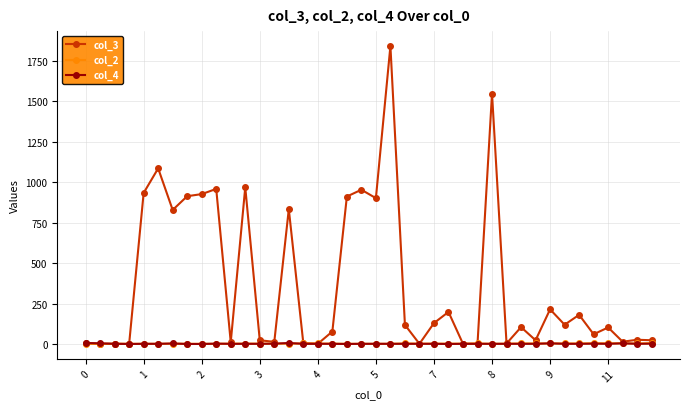

What is the difference between the second highest and second lowest values in the col_3 series?

1546